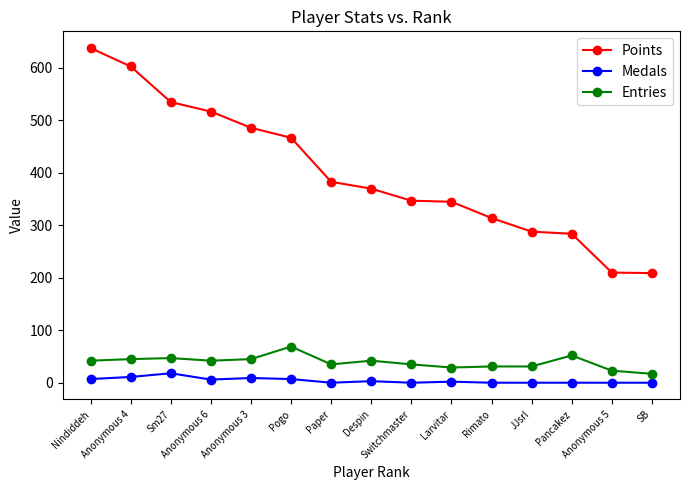

Is the value of Points at Anonymous 5 greater than the value of Entries at Larvitar?

Yes